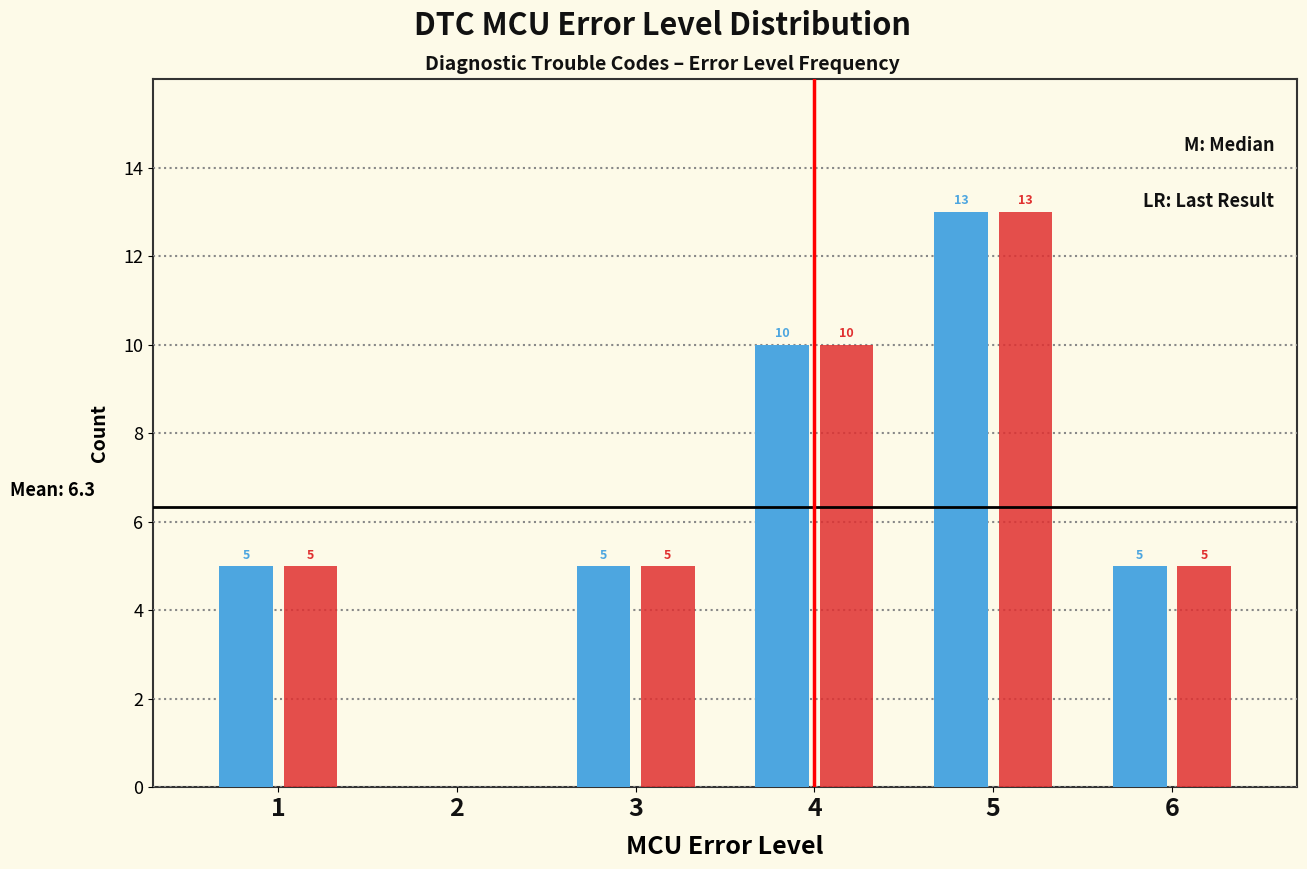

At which category is the sum across all series the highest?

5